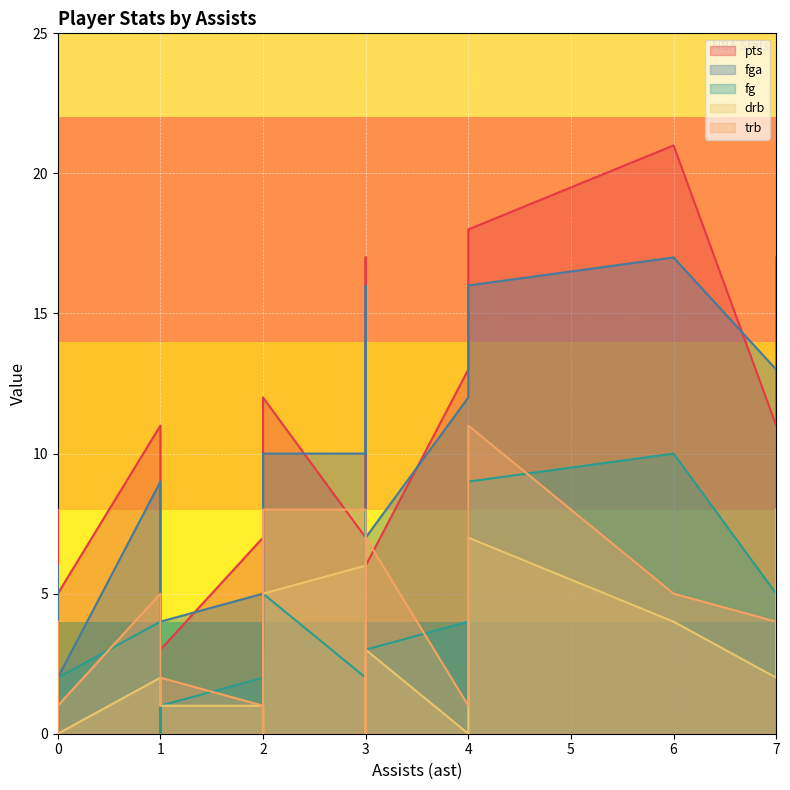

How many values in the fg series exceed 3?

9